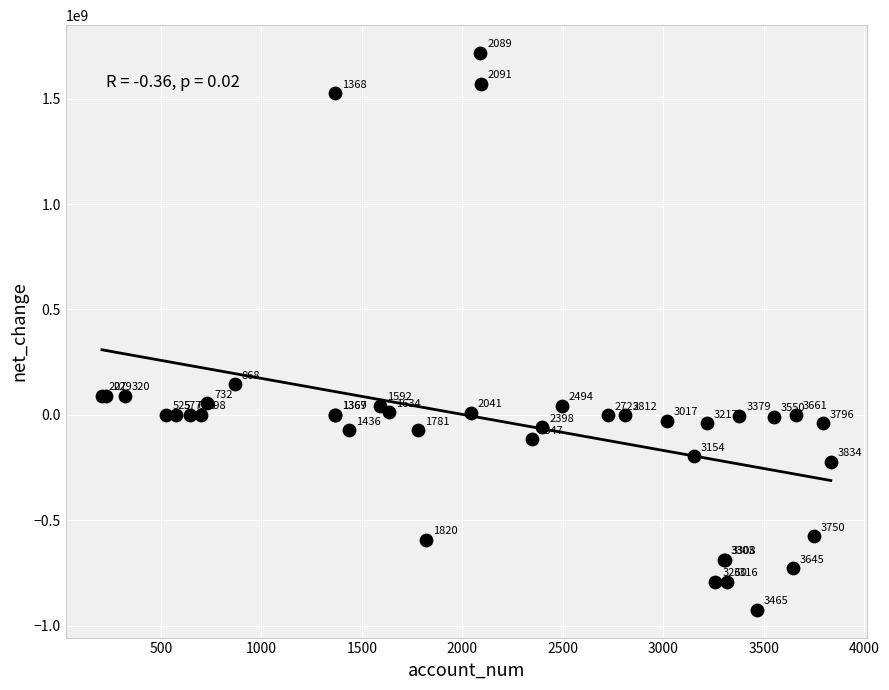

What Y value in the scatter plot is closest to 395789500?

145726000